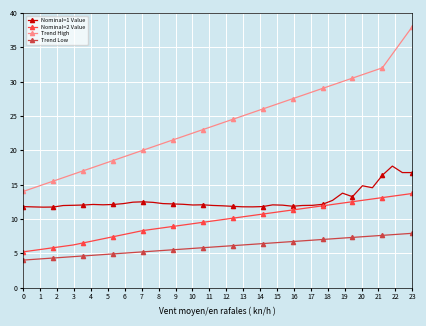

Count the number of data series in this chart.

4